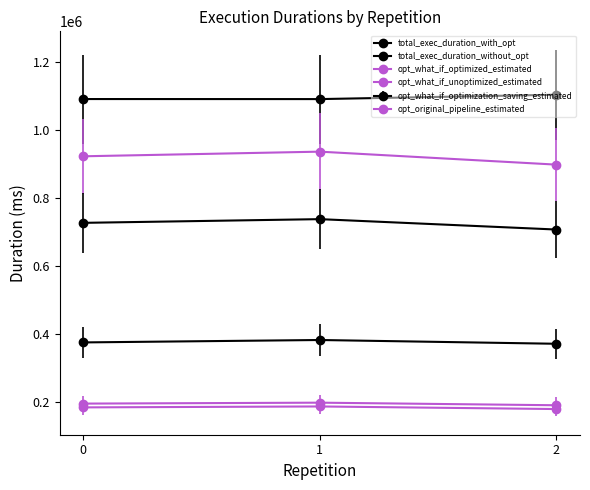

Which category has the highest value in the total_exec_duration_without_opt series?

2